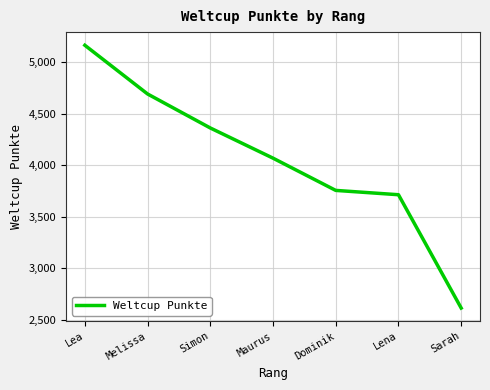

Count the number of categories in the chart.

7